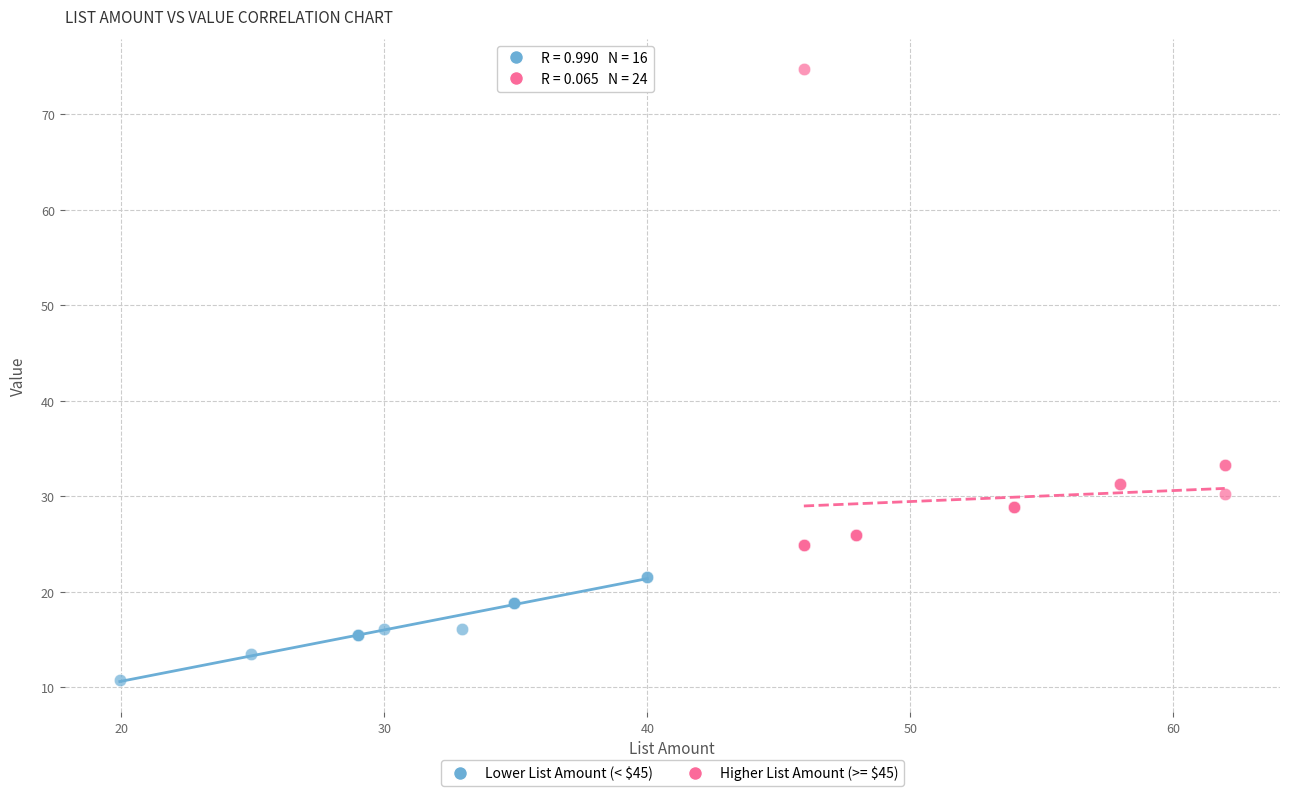

Which series has the largest Y range (max minus min)?

Higher List Amount (>= $45)